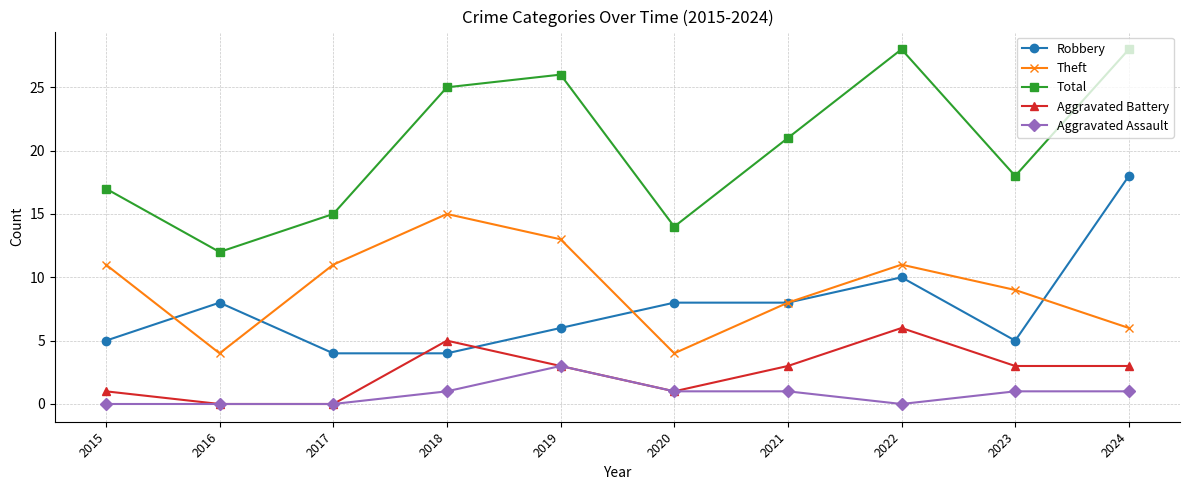

True or false: Total has more than 1 points higher than both neighbors.

True